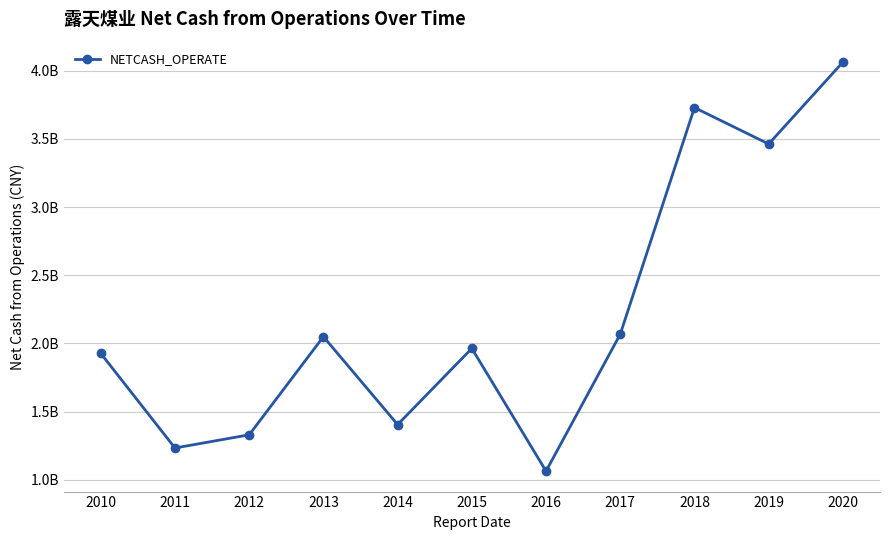

Is this an area chart (filled region under the line)?

No